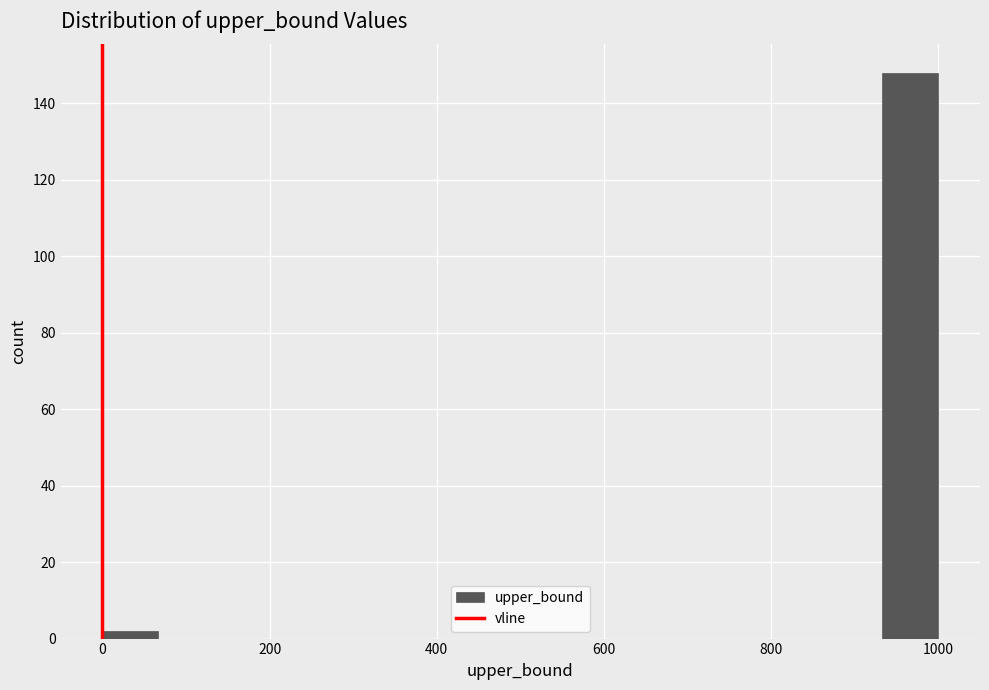

Around what value on the x-axis is the tallest bar? Give the approximate position of its centre, as read against the axis.

960